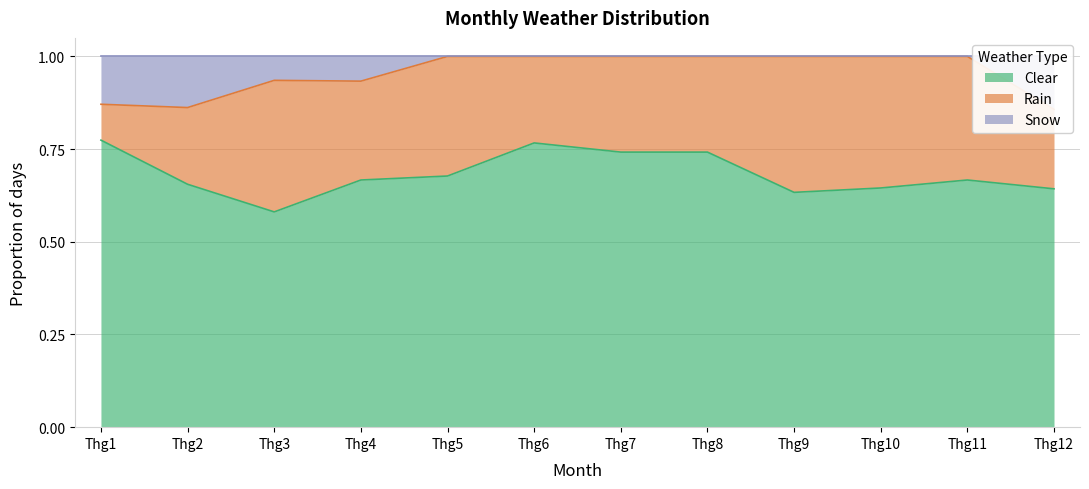

Count the Clear values in the range 0 to 1.

12